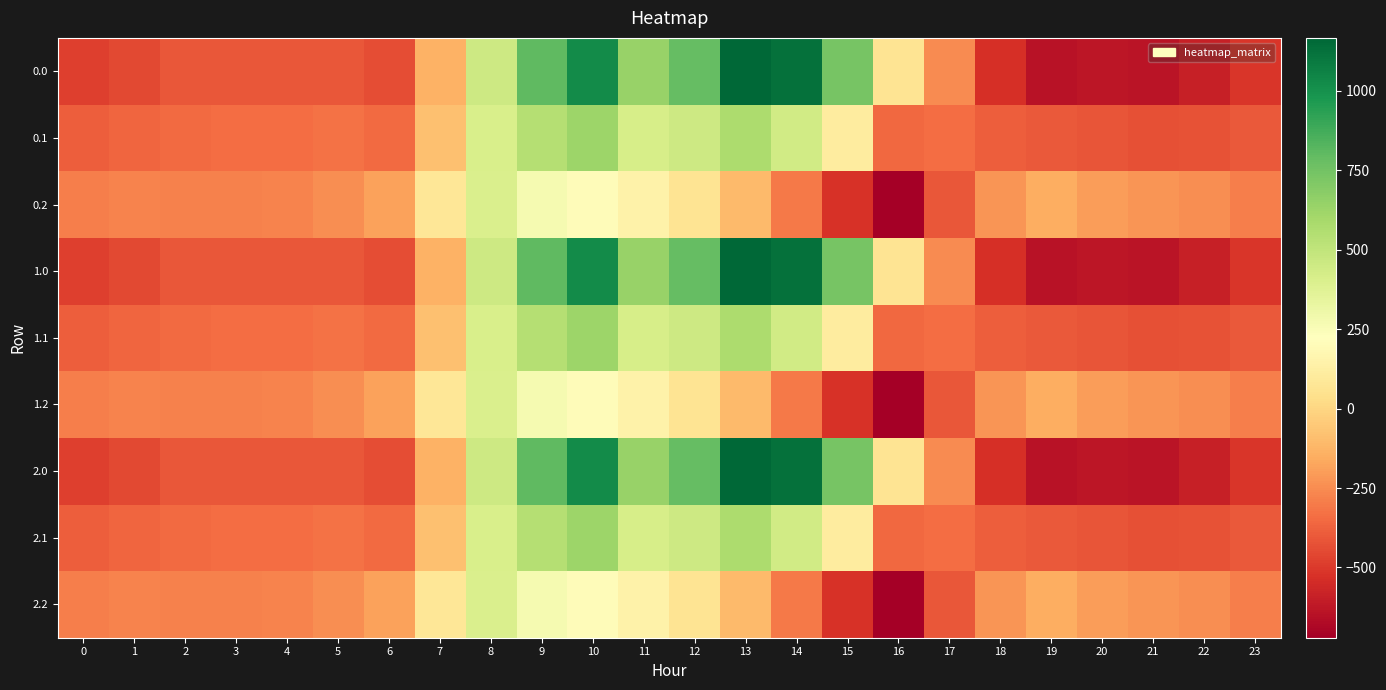

At how many categories does at least one series exceed 578?

7